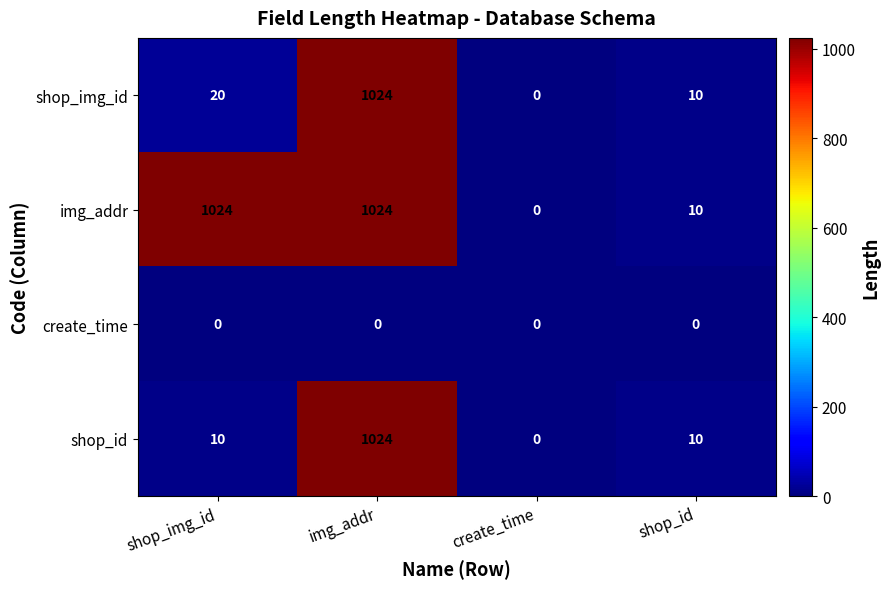

At how many categories does at least one series exceed 199?

2